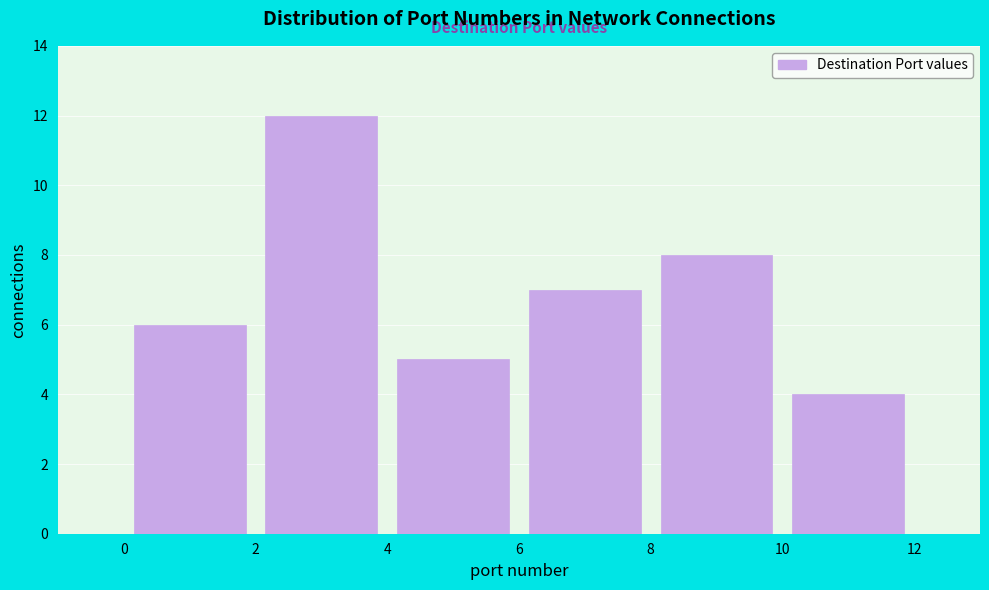

Over which range of the x-axis is the bar tallest?

2 to 4